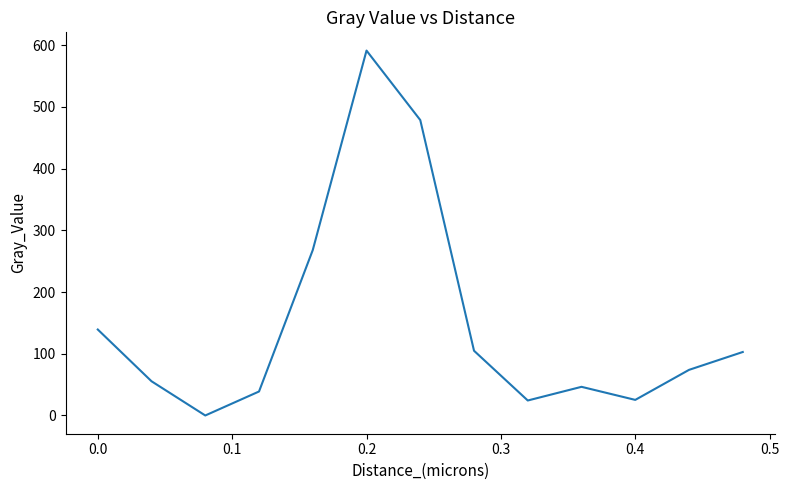

What is the greatest value displayed?

591.4